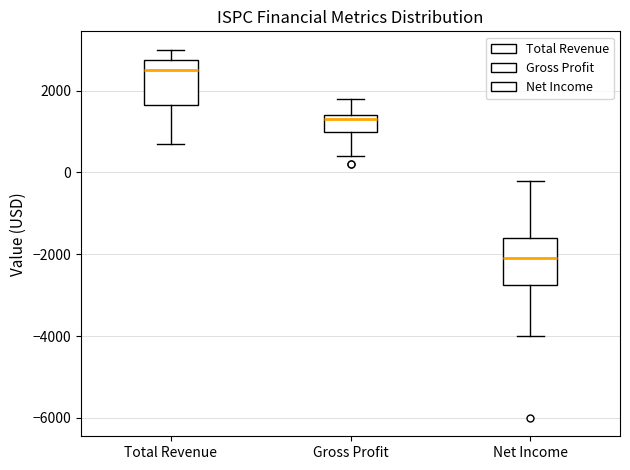

Reading left to right, transcribe this box plot: for each box, give where its median line is, the range the box spans, and where its two whiskers end, as read against the y-axis. The values are not printed on the chart, so give them approximately, as read against the axis.

Total Revenue: median 2600, box 1600 to 2800, whiskers 800 to 3000
Gross Profit: median 1400 (just below the box's upper edge), box 1000 to 1400, whiskers 400 to 1800
Net Income: median -2000, box -2800 to -1600, whiskers -4000 to -200